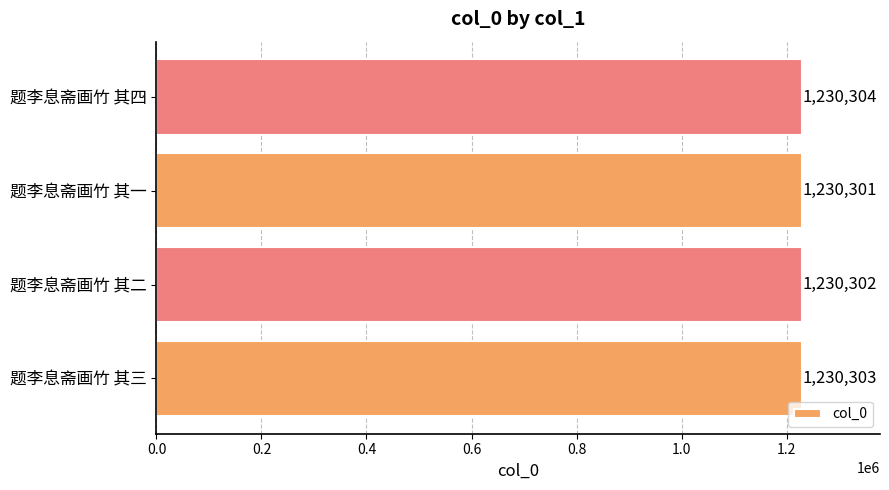

Approximately how many times larger is the value at 题李息斋画竹 其一 compared to 题李息斋画竹 其三?

1.0